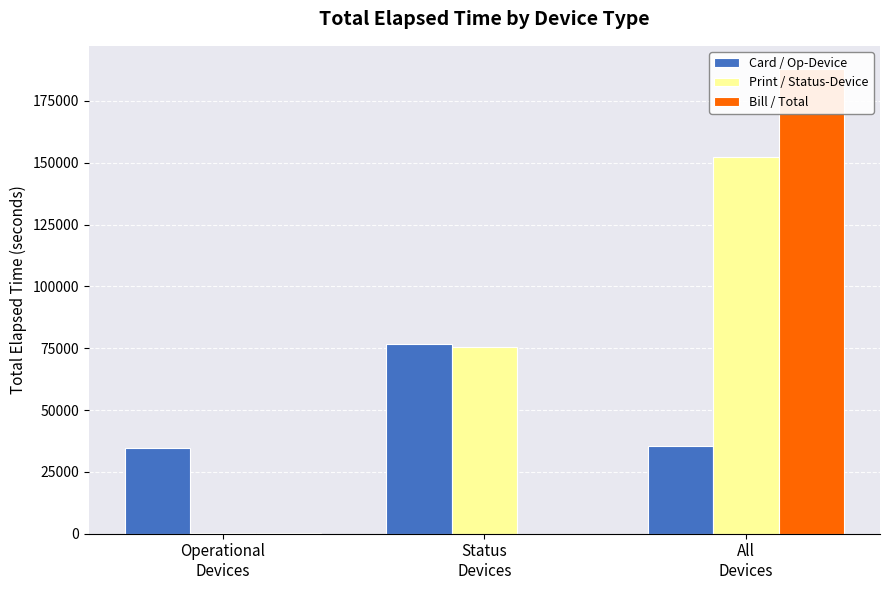

Rank the categories by Print / Status-Device value from lowest to highest.

Operational
Devices, Status
Devices, All
Devices